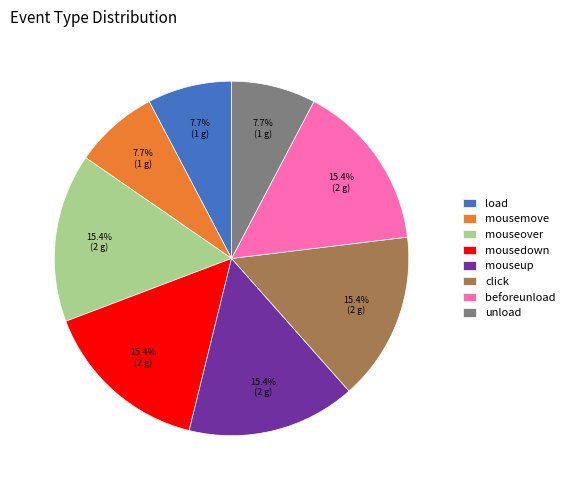

What is the ratio of the value at load to the value at mousemove?

1.0